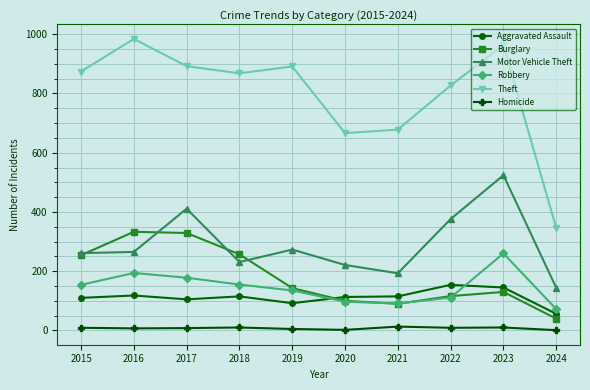

Which series has the largest range (max minus min)?

Theft